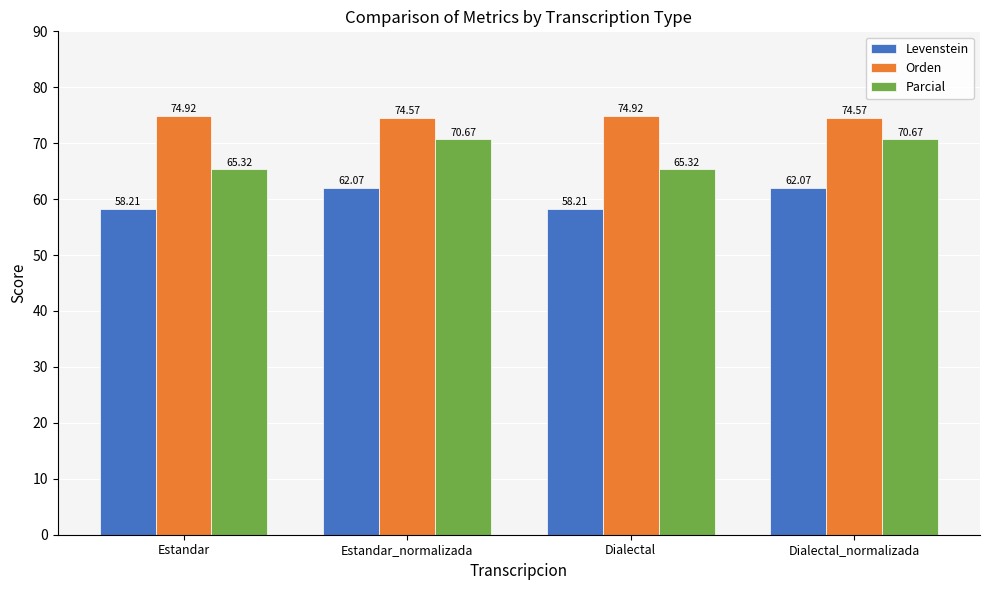

Which series has the widest spread of values?

Parcial